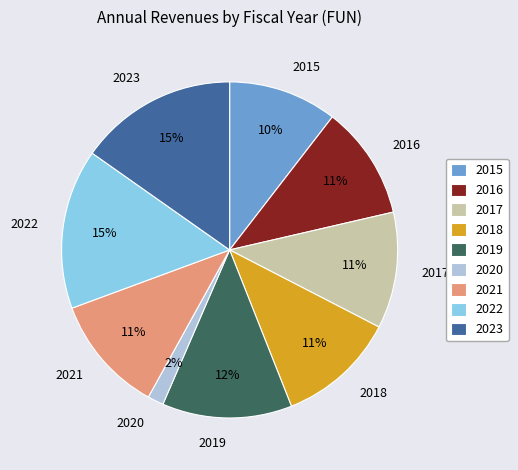

The 2018 slice represents 1% of the pie. True or false?

False